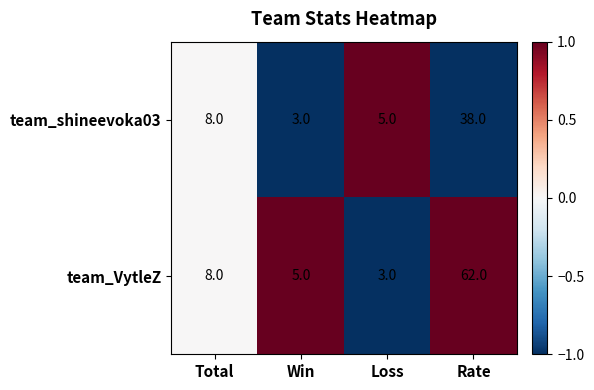

What is the difference between the highest and lowest values at Win?

2